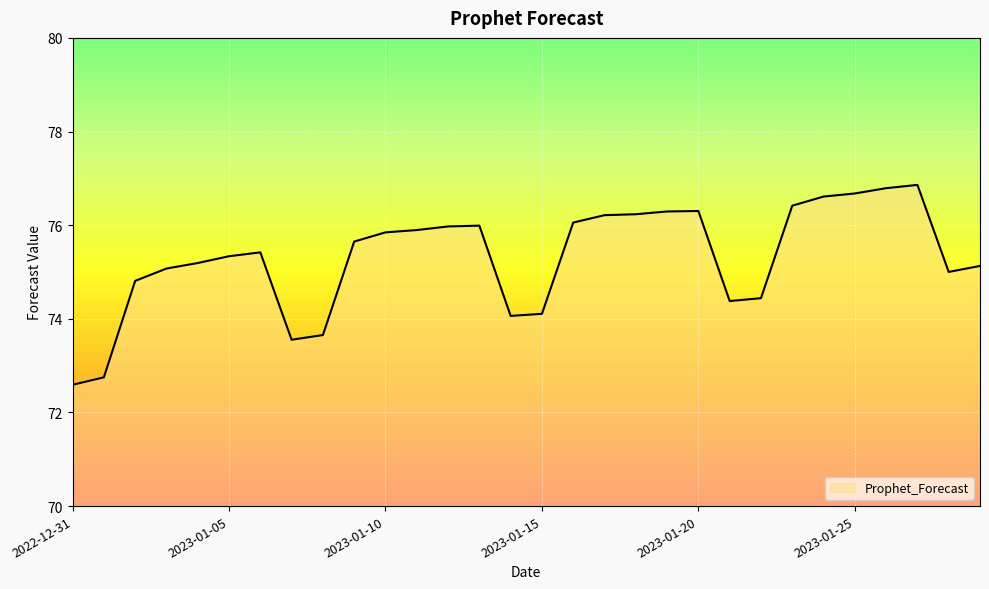

What is the difference between the maximum and minimum values?

4.3